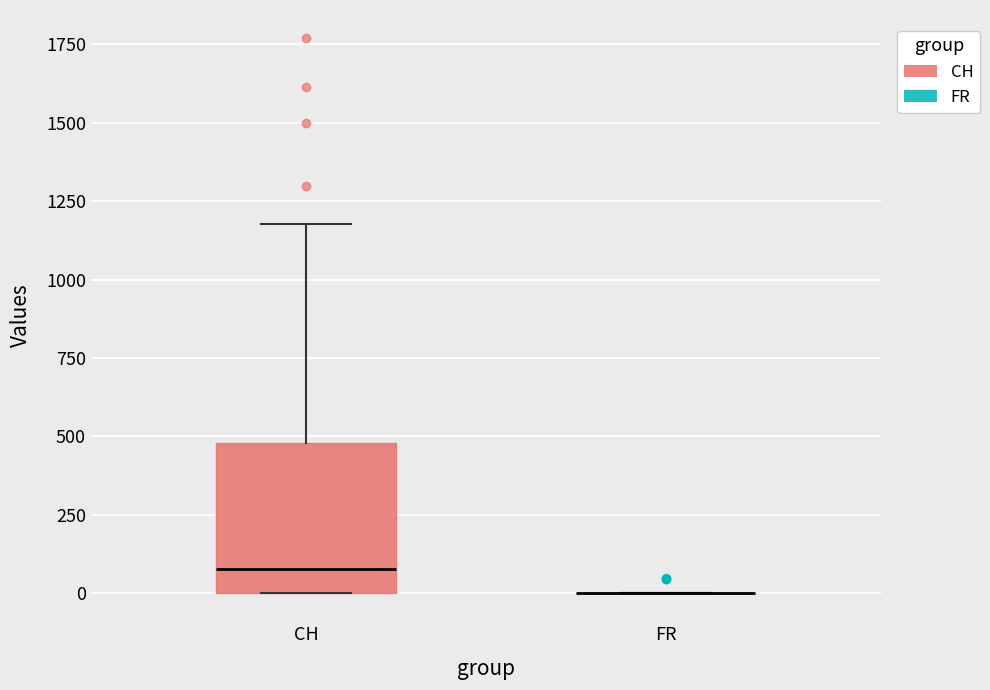

Comparing the boxes themselves (not the whiskers), which one is the tallest?

CH